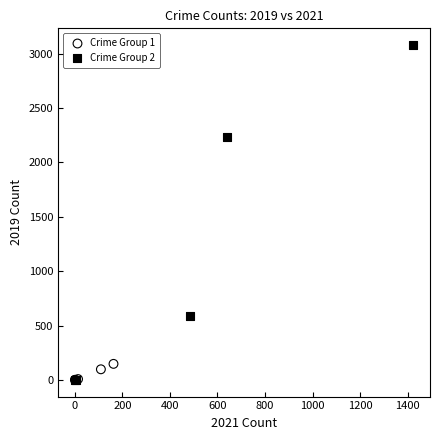

Which series contains the highest Y value?

Crime Group 2